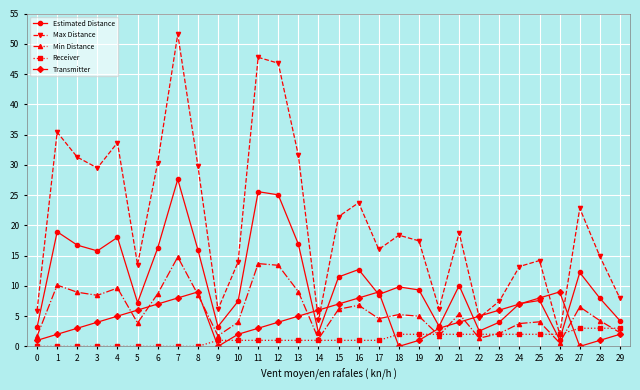

What is the greatest value displayed?

51.6